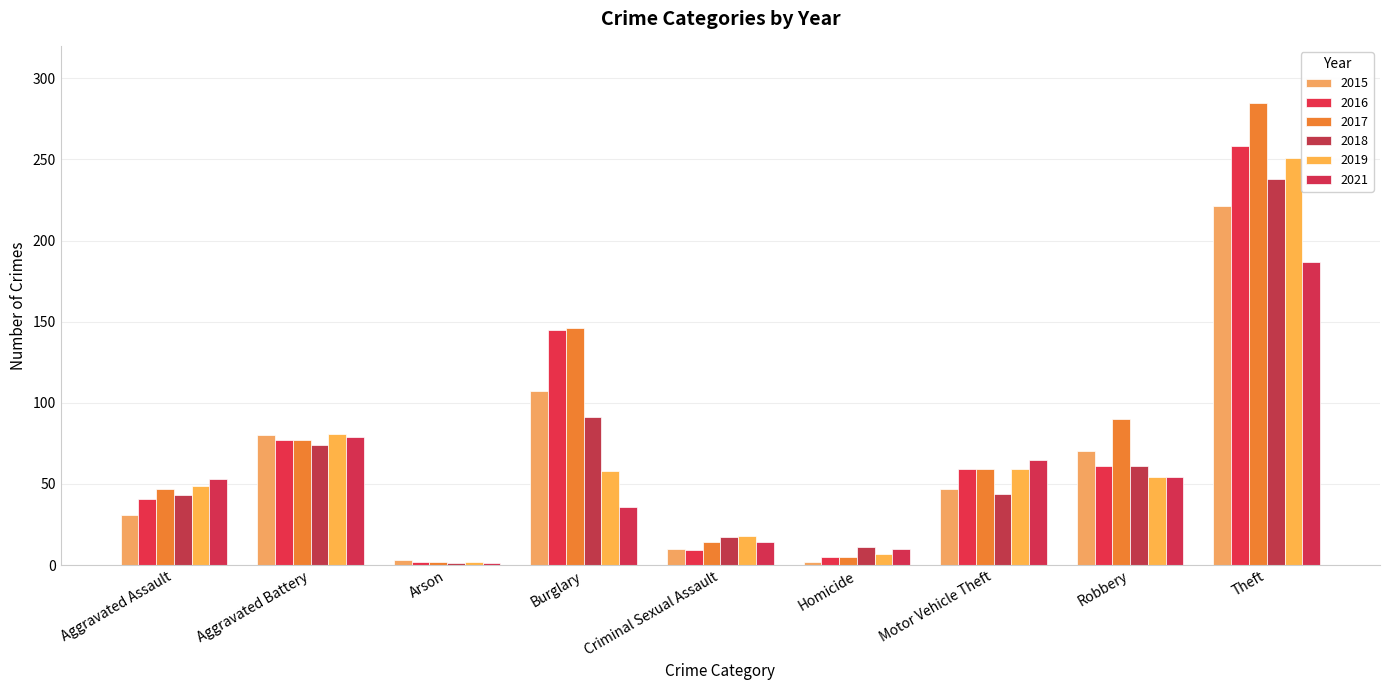

What is the maximum value for 2016?

258